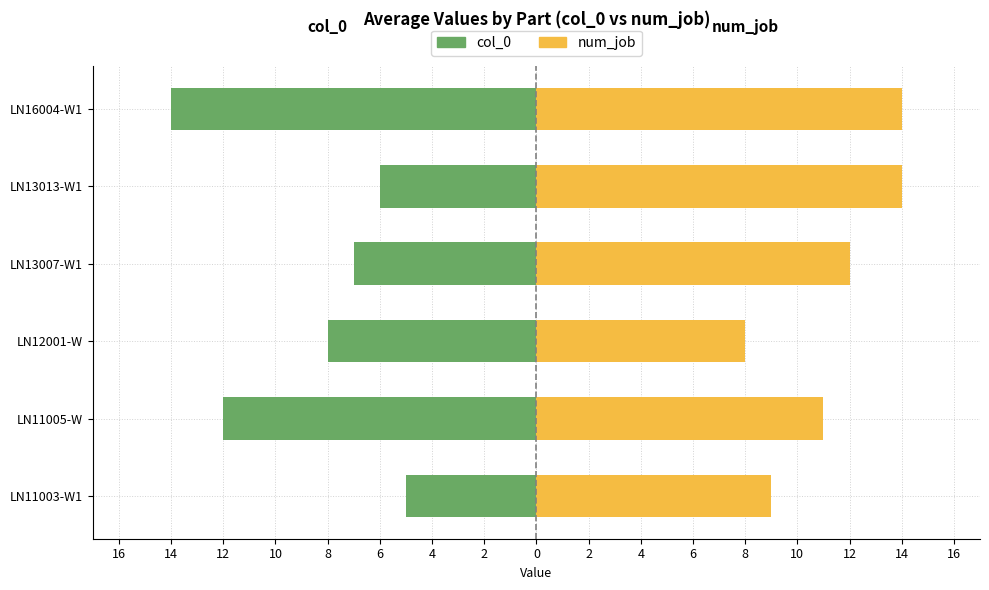

What is the sum of all col_0 values?

-52